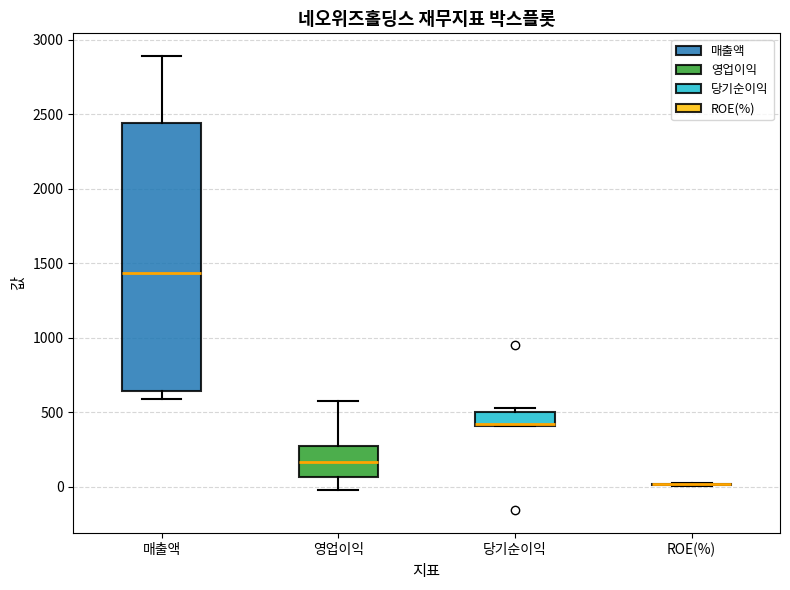

Reading left to right, transcribe this box plot: for each box, give where its median line is, the range the box spans, and where its two whiskers end, as read against the y-axis. The values are not printed on the chart, so give them approximately, as read against the axis.

매출액: median 1450, box 650 to 2450, whiskers 600 to 2900
영업이익: median 150, box 50 to 250, whiskers 0 to 600
당기순이익: median 400, box 400 to 500, whiskers 400 to 550
ROE(%): box collapsed to a line at 0, whiskers 0 to 50